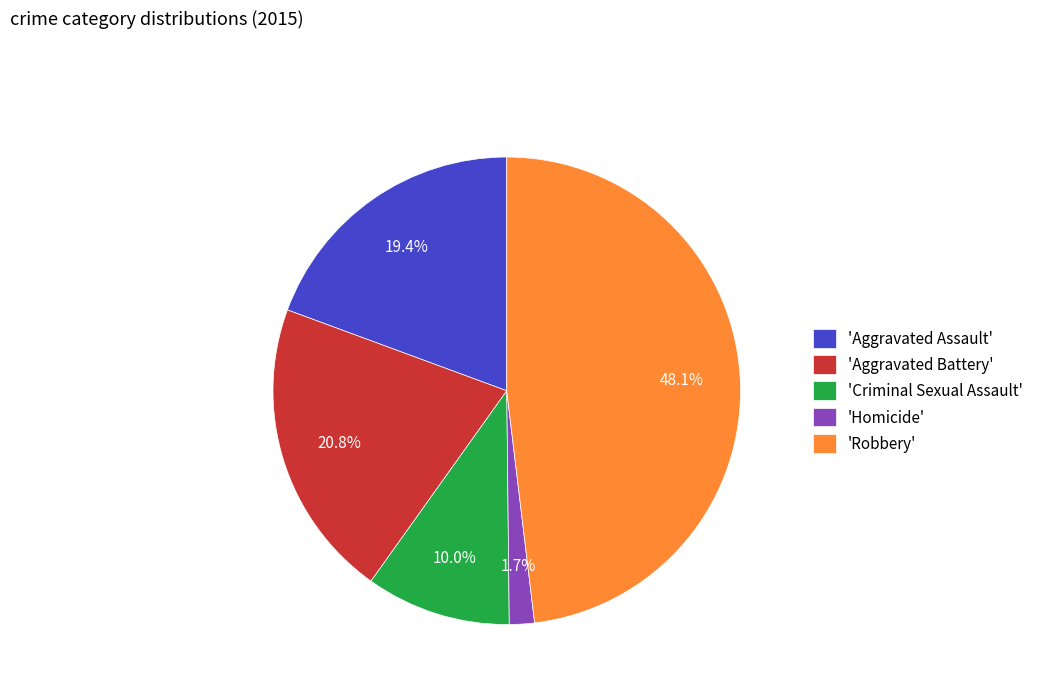

Which category has the smallest portion of the pie?

'Homicide'